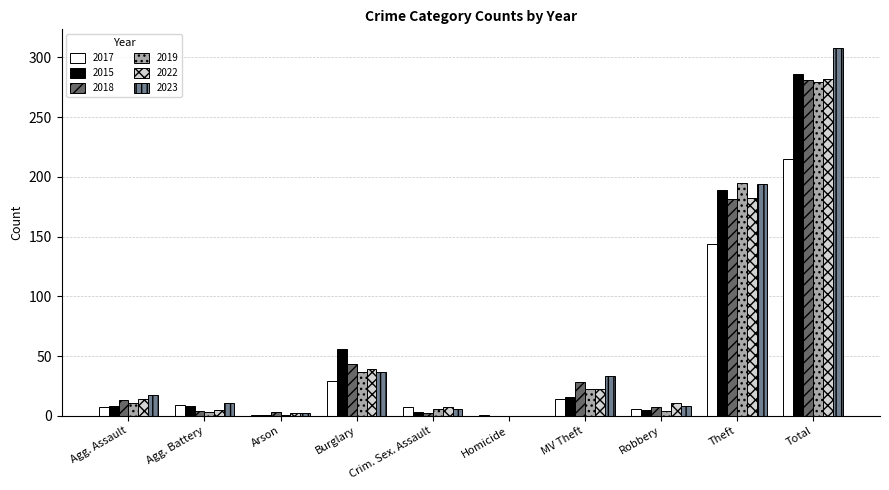

What is the sum of the 2017 values at Theft and Total?

359